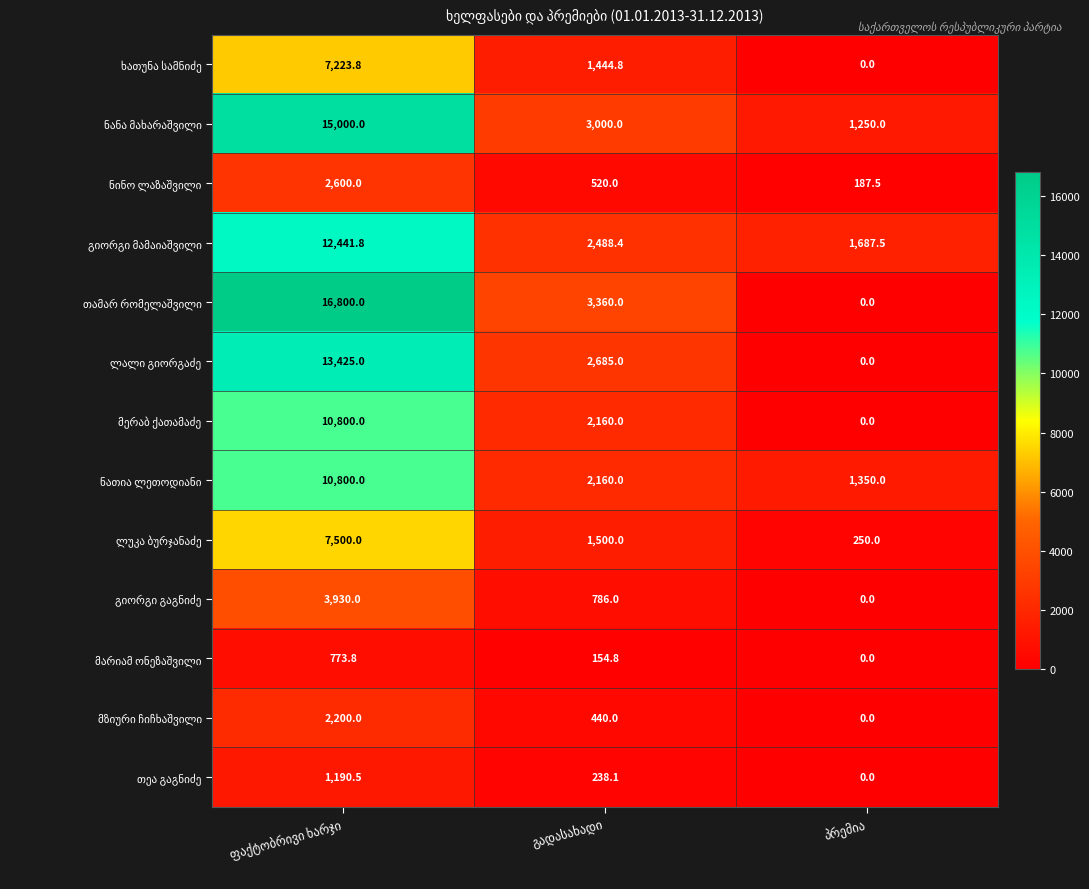

Read the ლალი გიორგაძე value at ფაქტობრივი ხარჯი.

13425.0